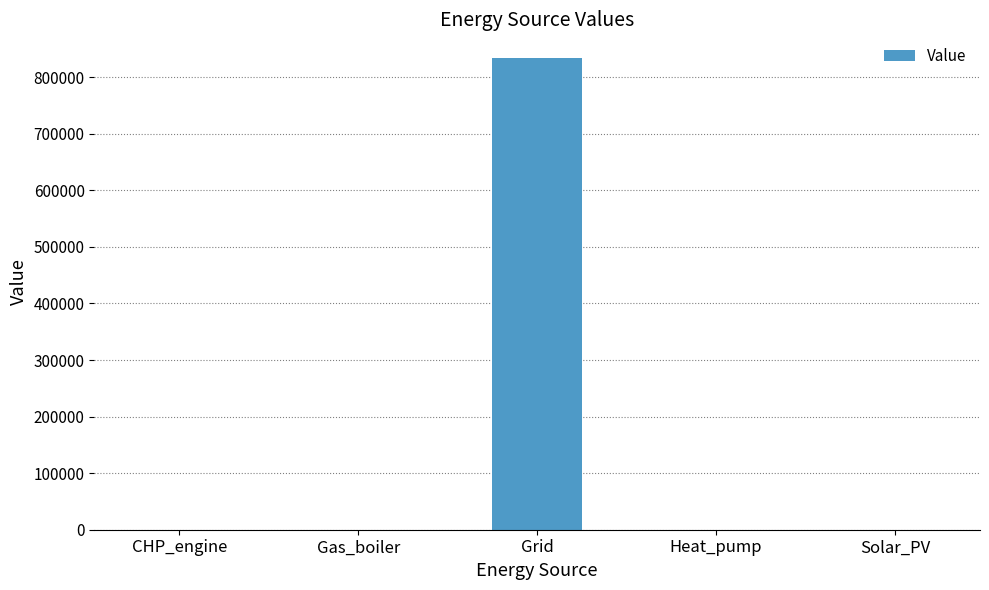

Reading left to right, list all the values displayed in this chart.

CHP_engine=0.0	Gas_boiler=0.0	Grid=834202.4	Heat_pump=0.0	Solar_PV=0.0